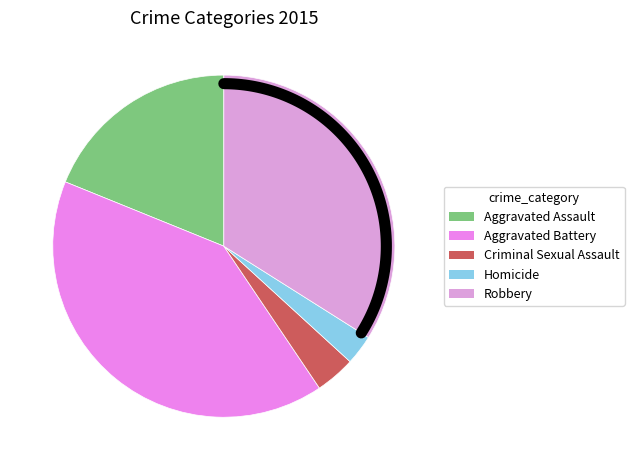

What percentage is the Aggravated Assault slice, to the nearest percent?

19%